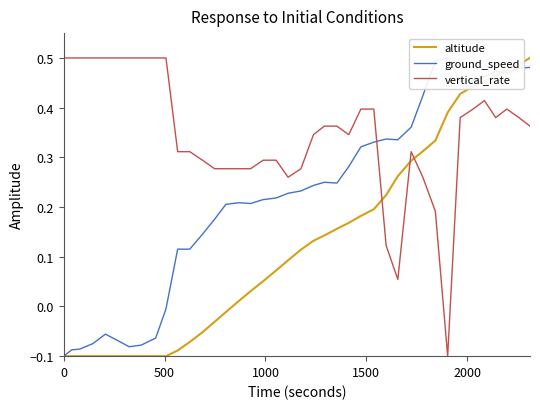

What are all the series names shown in the legend?

altitude, ground_speed, vertical_rate